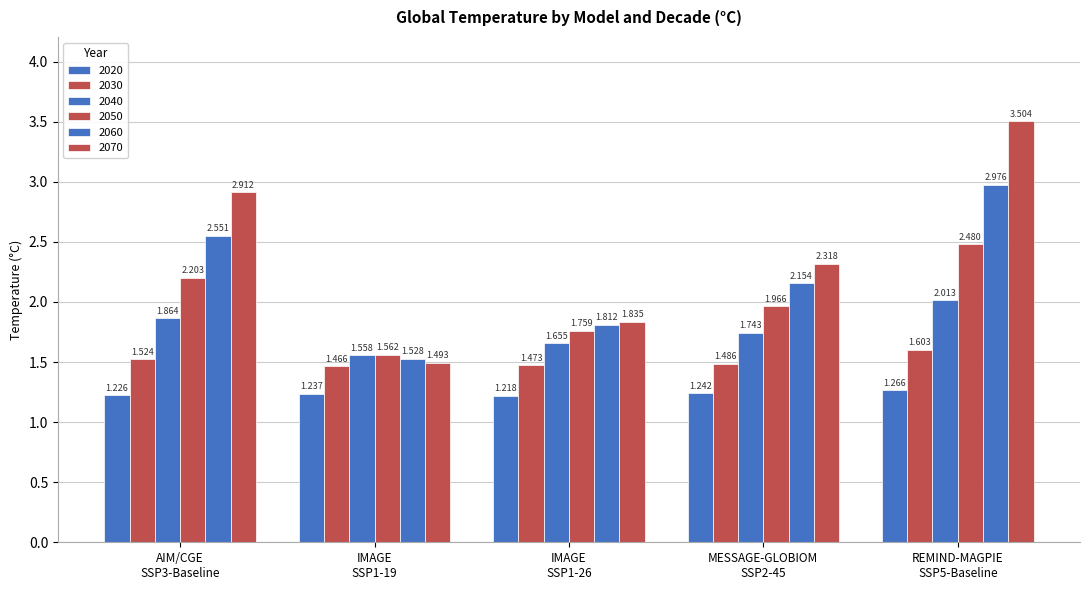

Reading left to right, what are all the values shown in this chart?

2020: 1.2	1.2	1.2	1.2	1.3
2030: 1.5	1.5	1.5	1.5	1.6
2040: 1.9	1.6	1.7	1.7	2.0
2050: 2.2	1.6	1.8	2.0	2.5
2060: 2.6	1.5	1.8	2.2	3.0
2070: 2.9	1.5	1.8	2.3	3.5